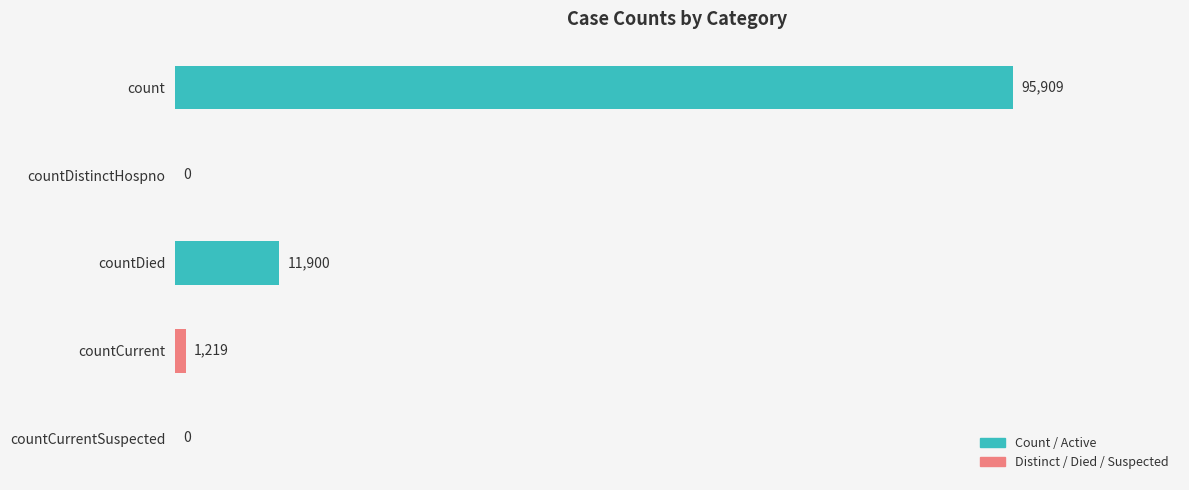

Is it true that the value at count is 95909?

True